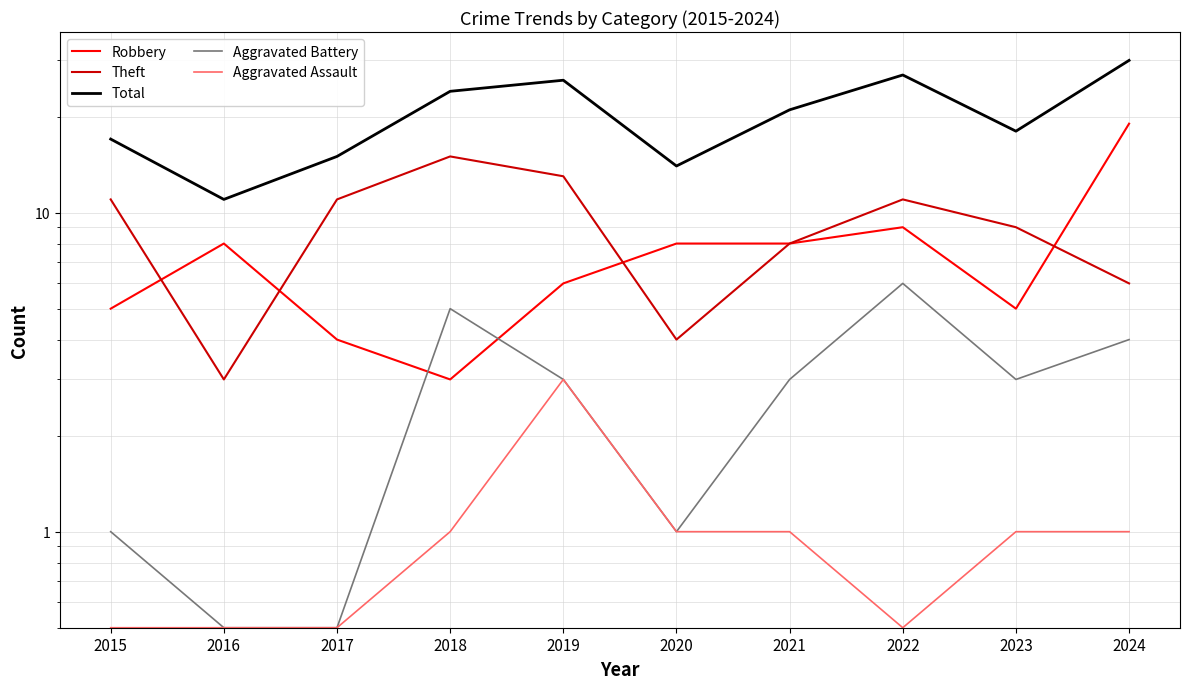

How many values in the Total series exceed 21?

4